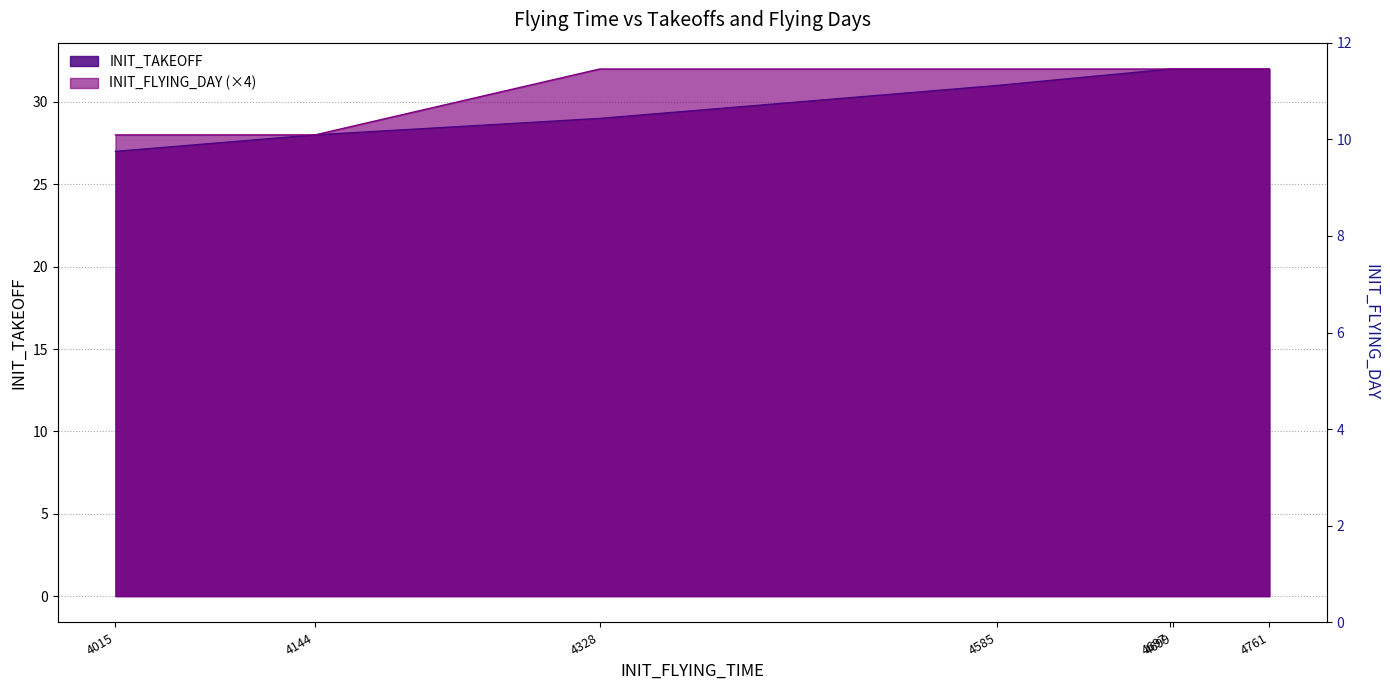

True or false: there are more than 0 points higher than both neighbors.

False